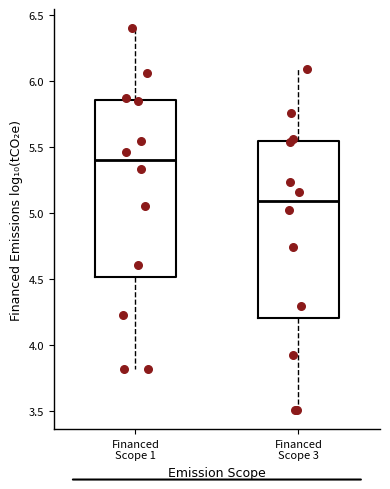

Which box's median line is the lowest?

Financed Scope 3